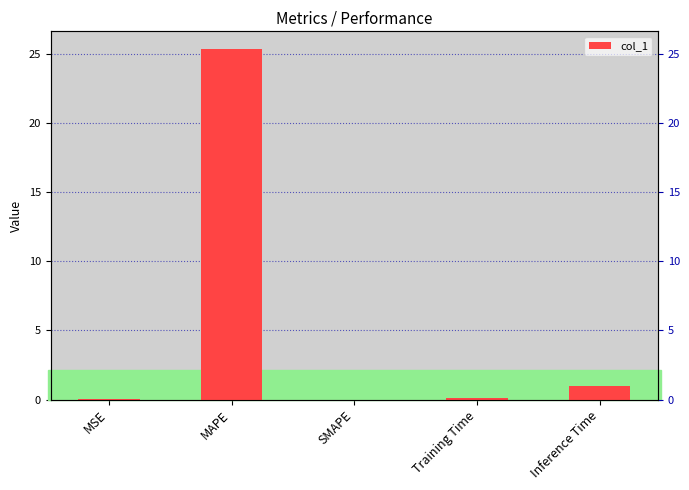

List the labels in order of value, smallest first.

SMAPE, MSE, Training Time, Inference Time, MAPE